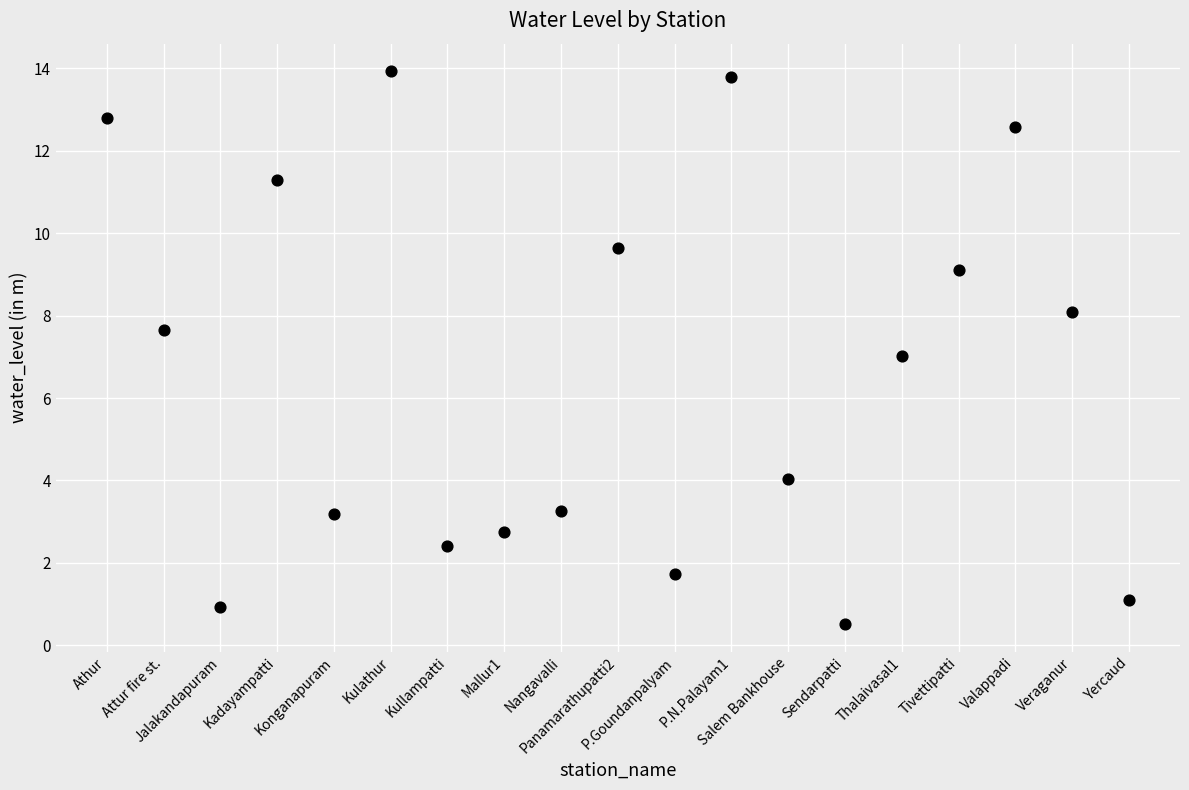

What is the range of Y values (max minus min)?

13.4